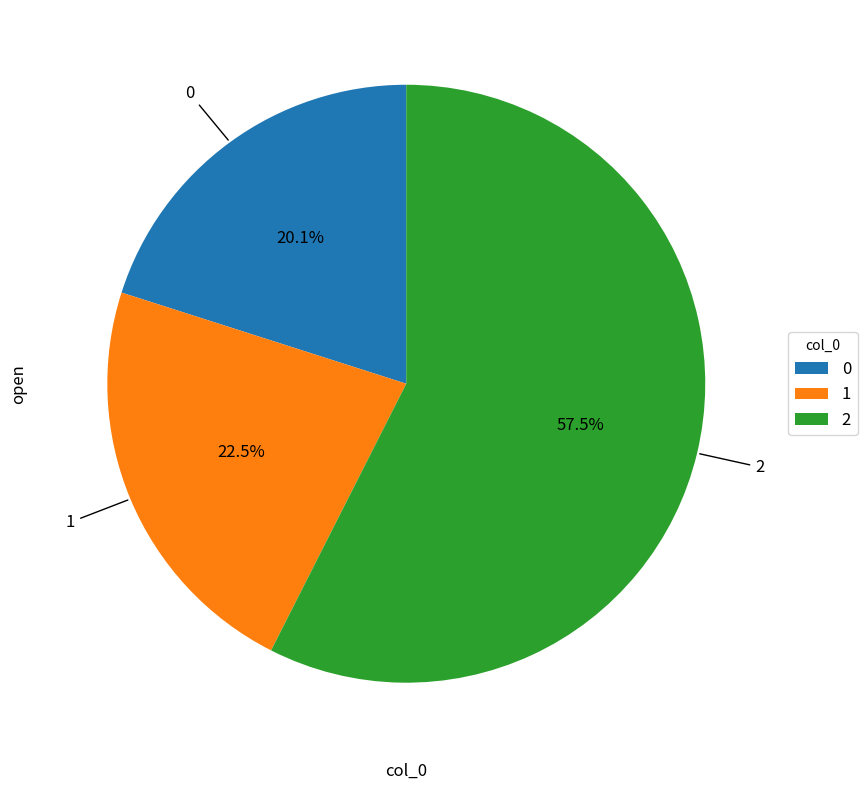

Does 0 represent more than half of the total?

No